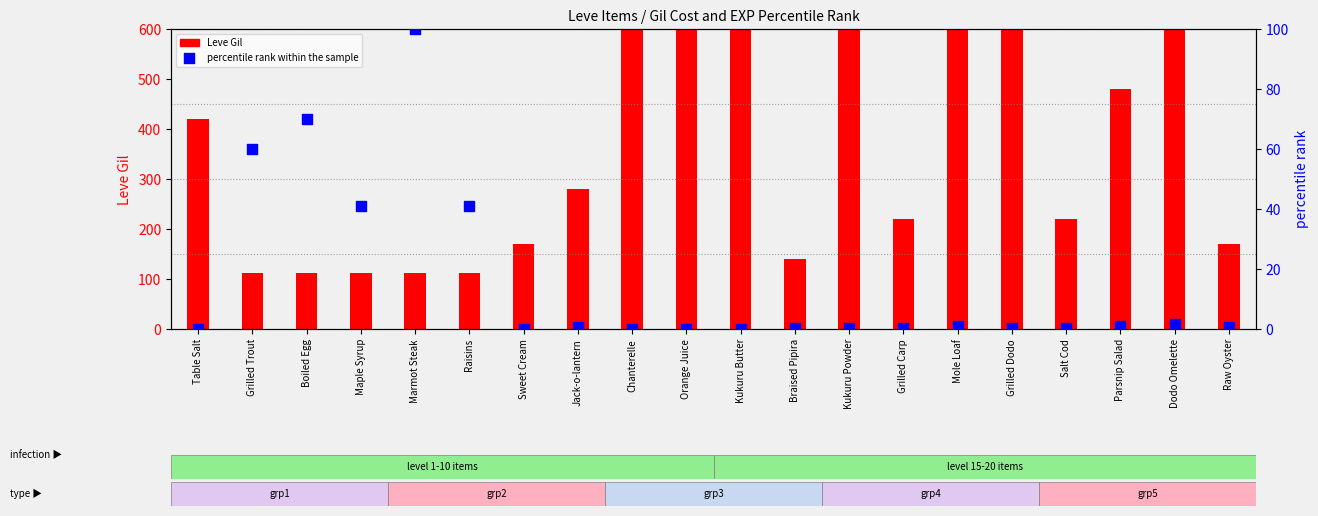

Which series reaches the minimum Y coordinate?

percentile rank within the sample